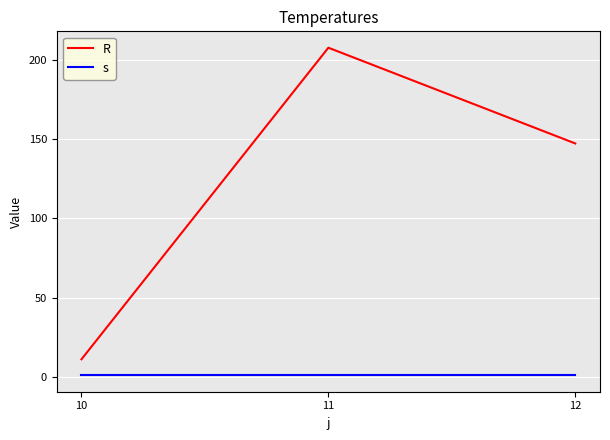

Reading left to right, transcribe all the data shown in this chart.

R: 11.1	207.7	147.3
s: 1.0	1.0	1.0